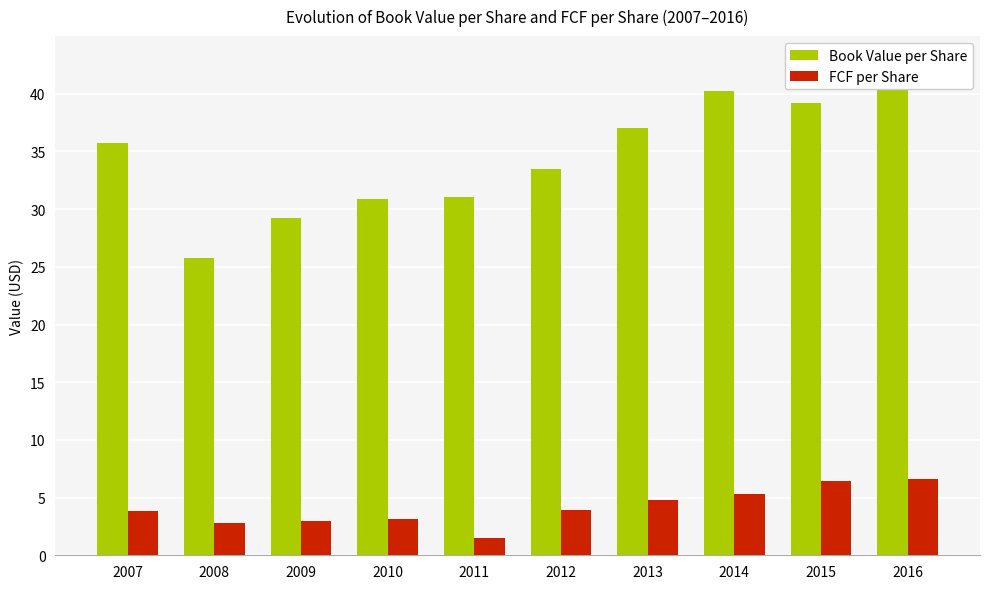

What are all the series names shown in the legend?

Book Value per Share, FCF per Share